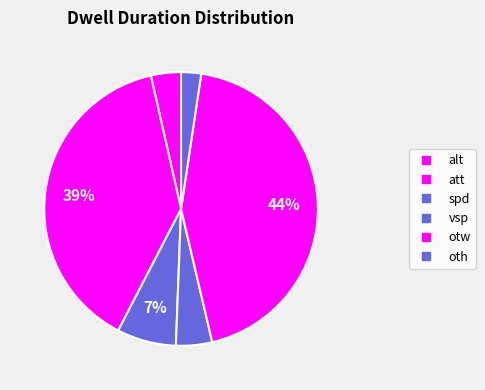

How many slices are in this pie chart?

6